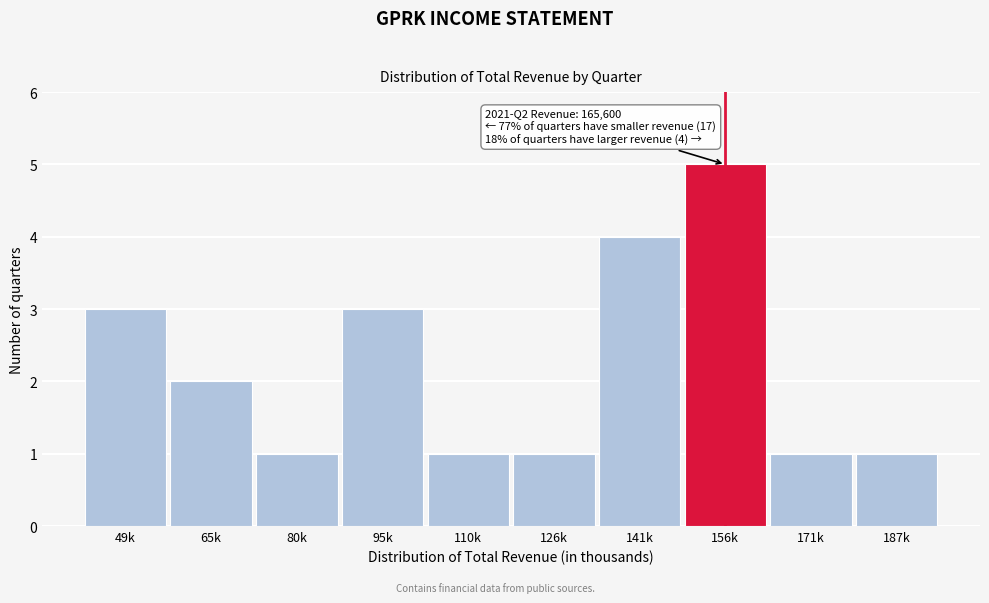

Reading right to left, extract all data points from this chart.

187k=1	171k=1	156k=5	141k=4	126k=1	110k=1	95k=3	80k=1	65k=2	49k=3